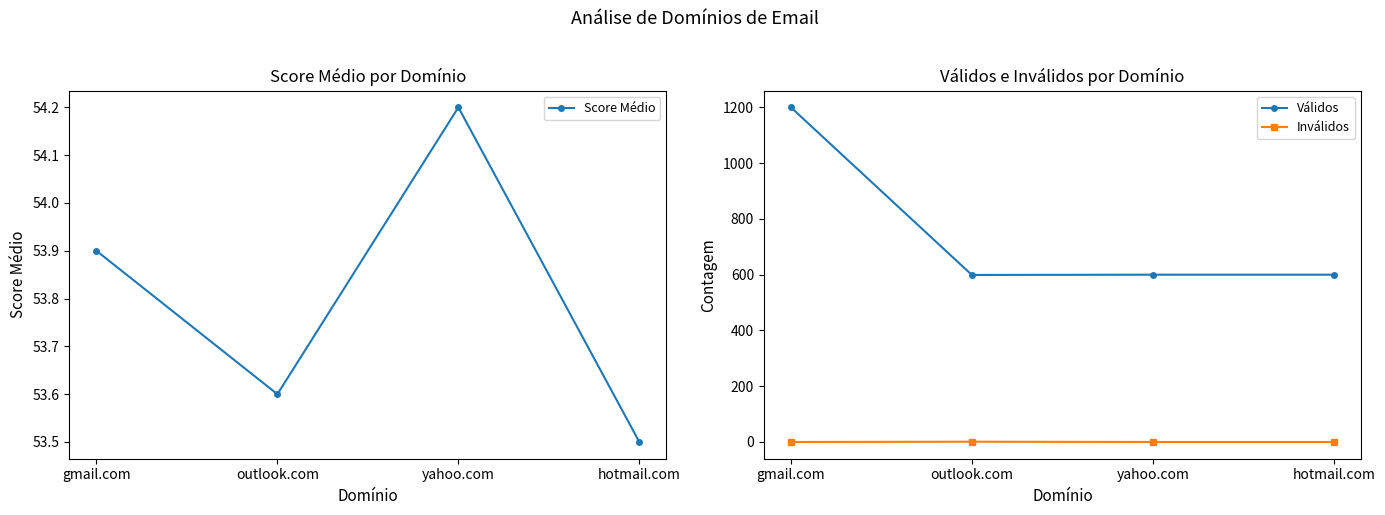

The Score Médio series shows 53.9 at gmail.com. True or false?

True